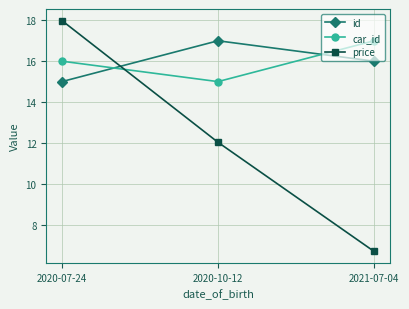

Rank the categories by price value from highest to lowest.

2020-07-24, 2020-10-12, 2021-07-04